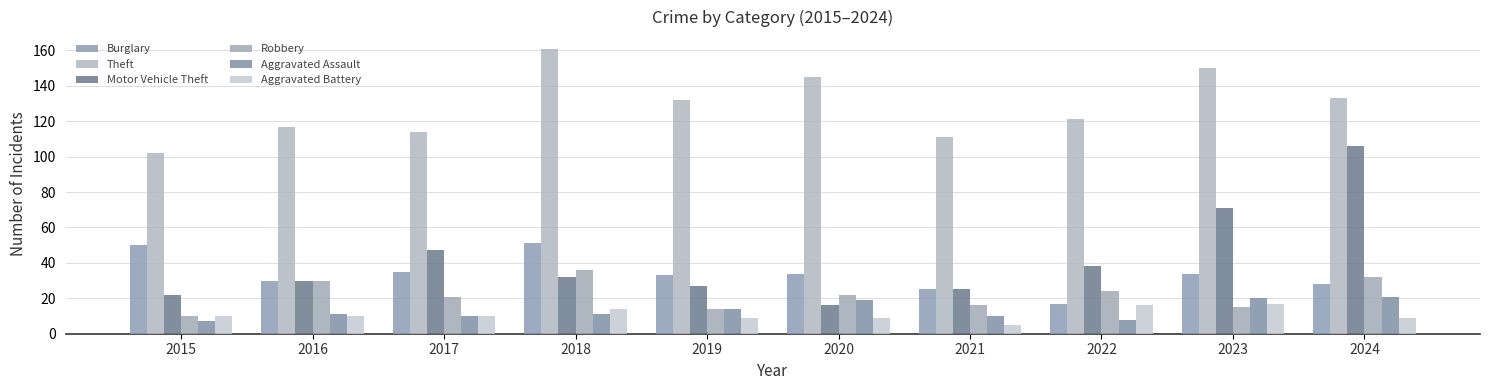

How many bars are there in total?

60